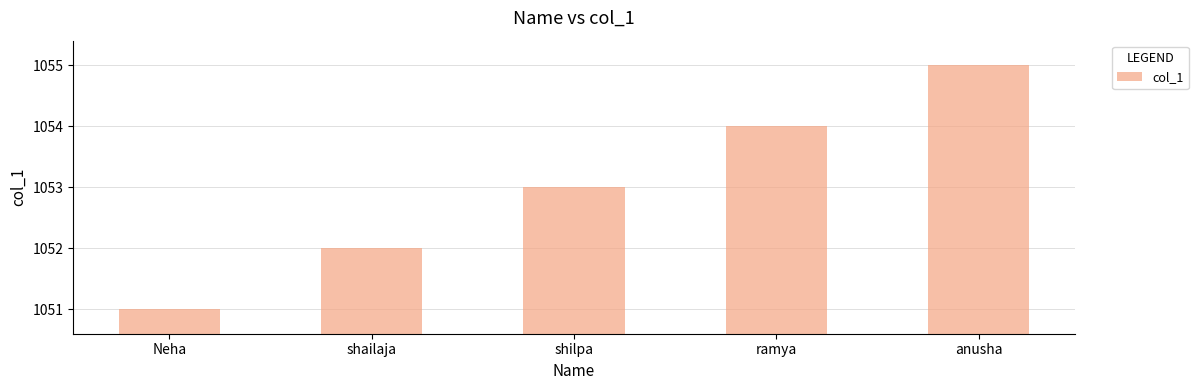

What position from the left is ramya?

4